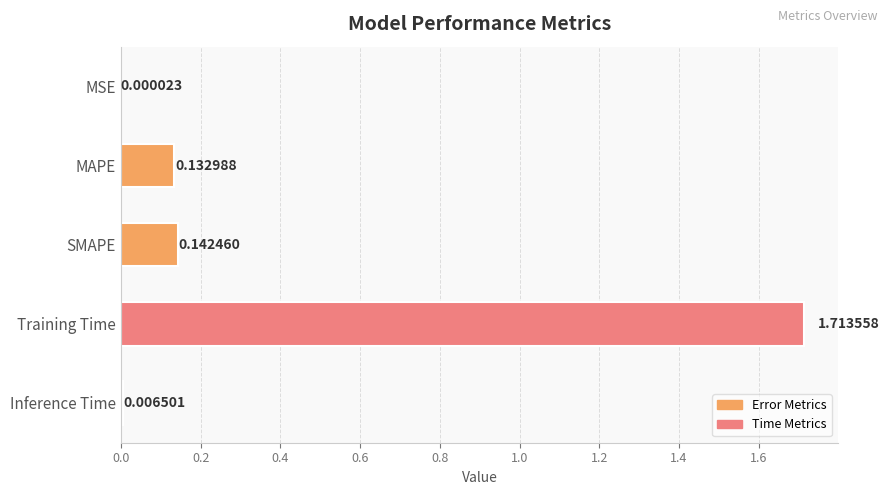

Where is the data nearest to the value 0?

MSE